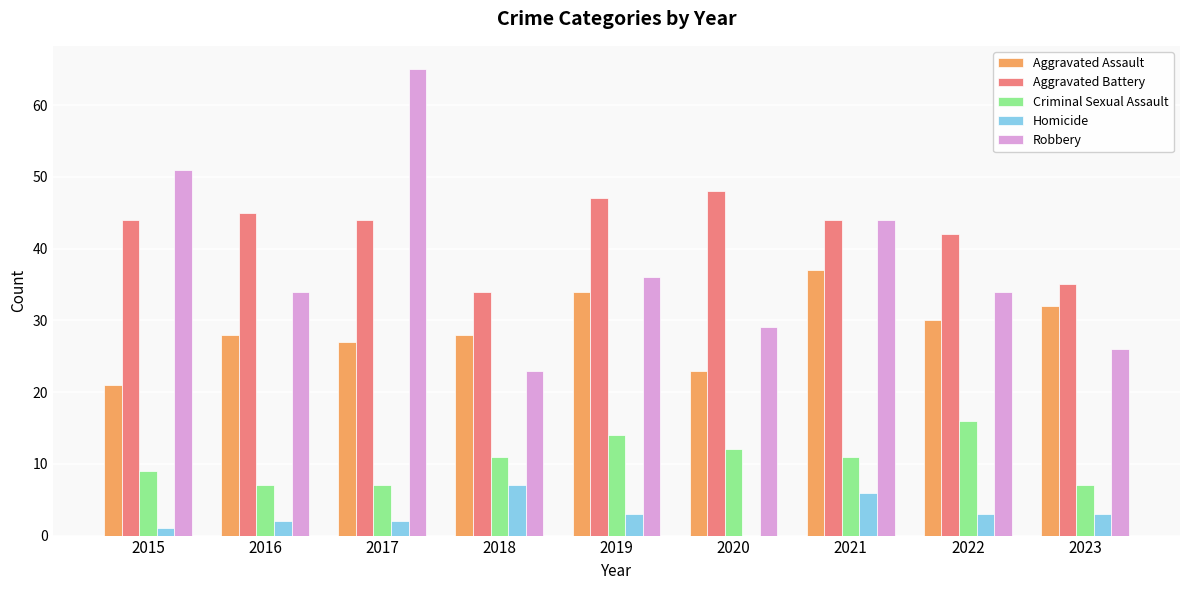

How many data points does each series have?

9